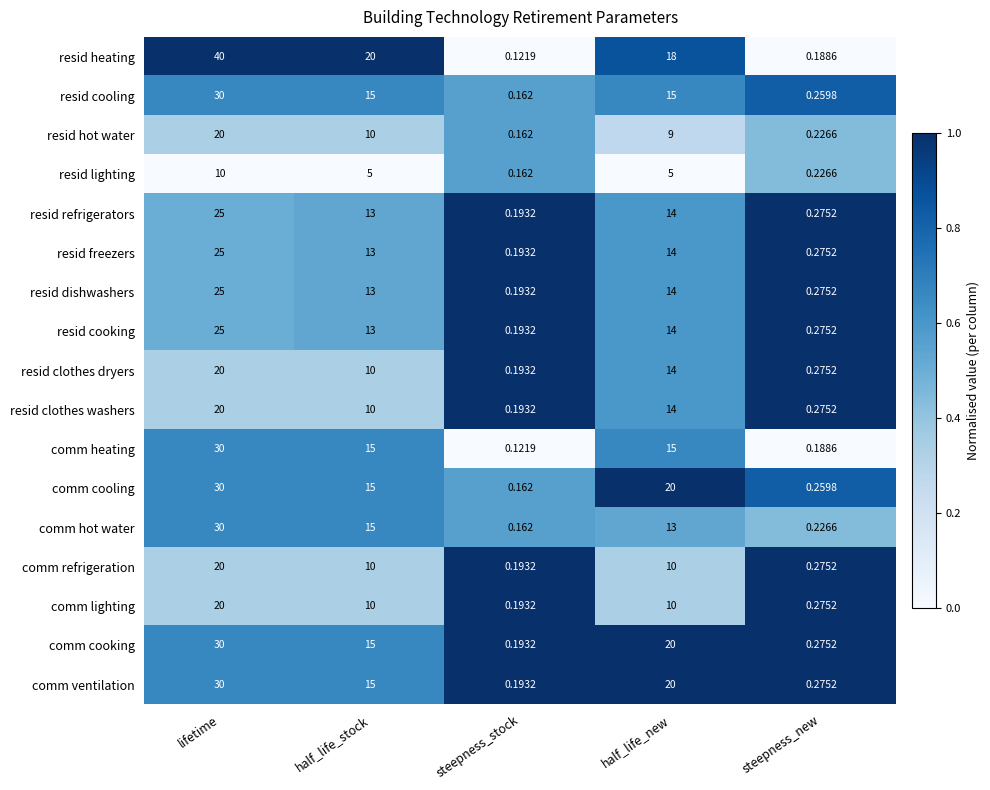

Which series has the largest total across all categories?

resid heating